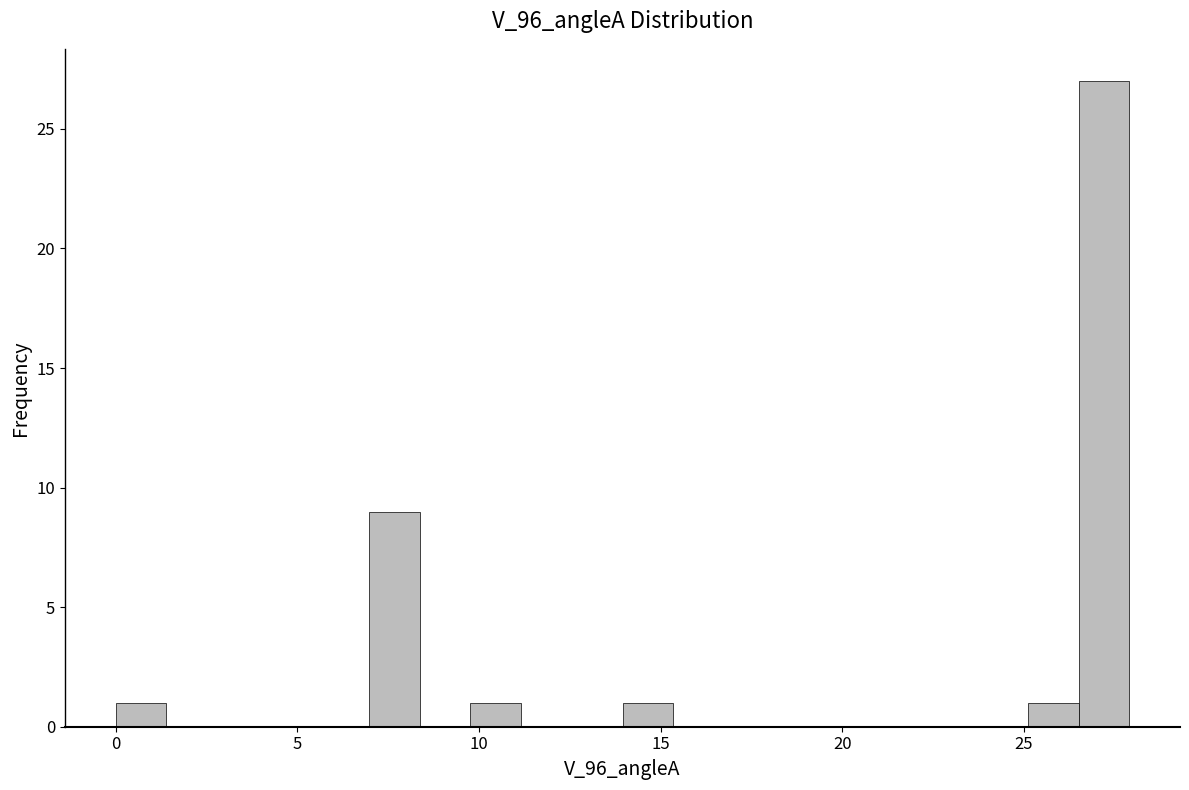

Around what value on the x-axis is the tallest bar? Give the approximate position of its centre, as read against the axis.

27.0